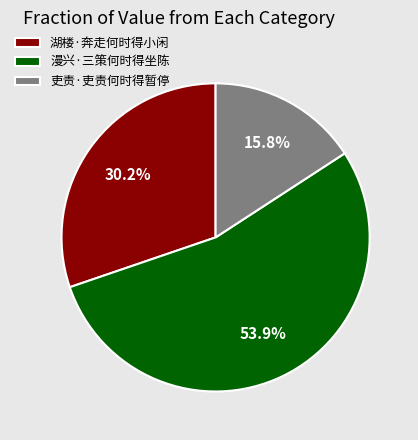

Which slice is the largest?

漫兴·三策何时得坐陈